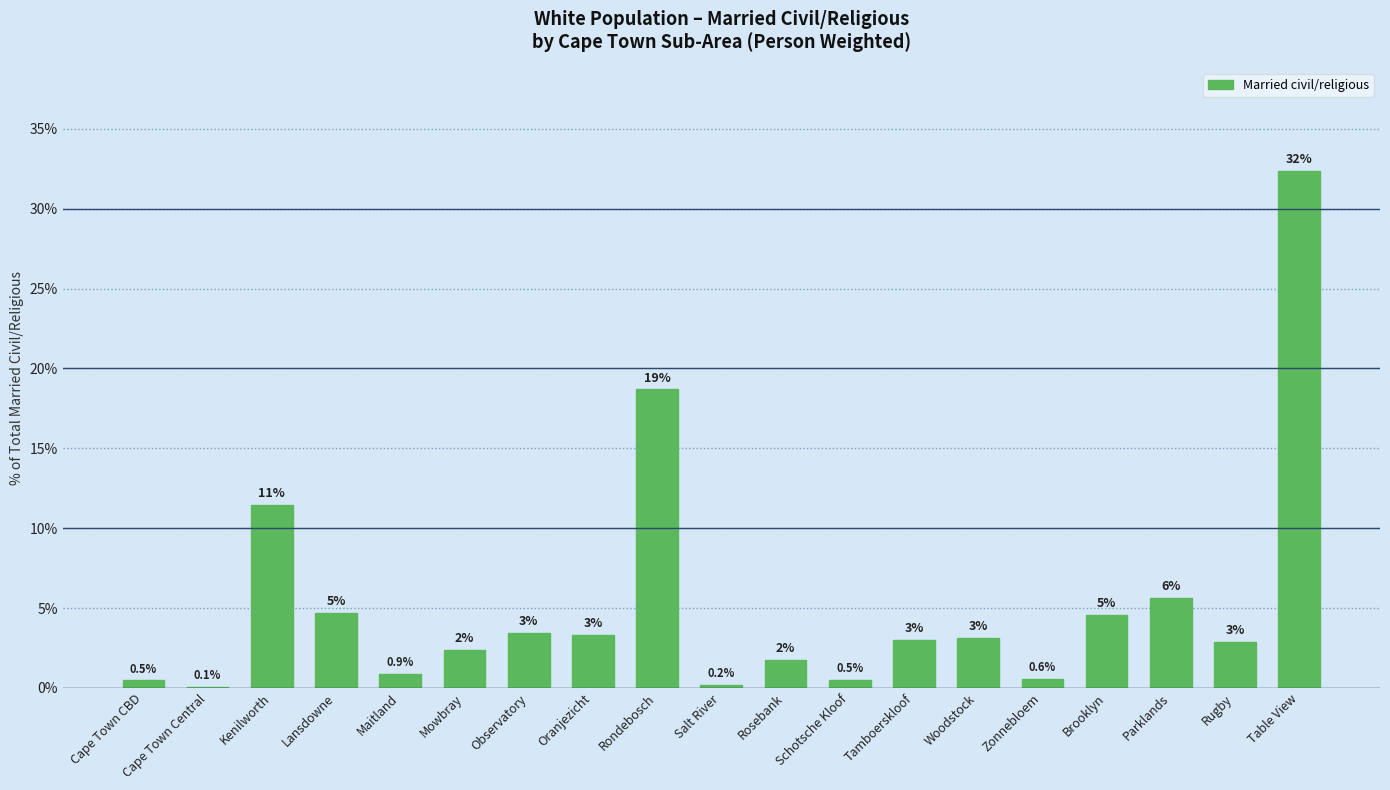

Are the bars grouped side by side (vs. stacked)?

No